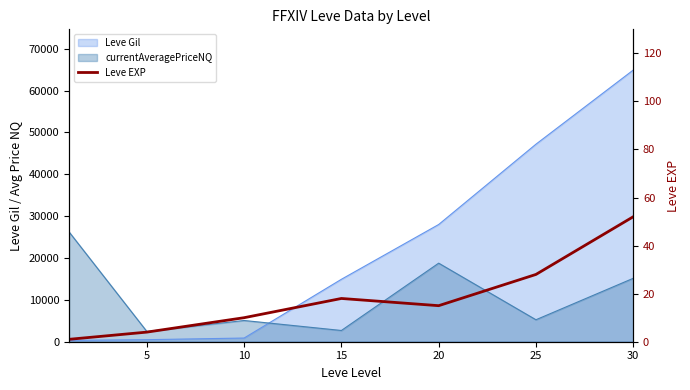

Which has a higher value, 25 or 10?

25